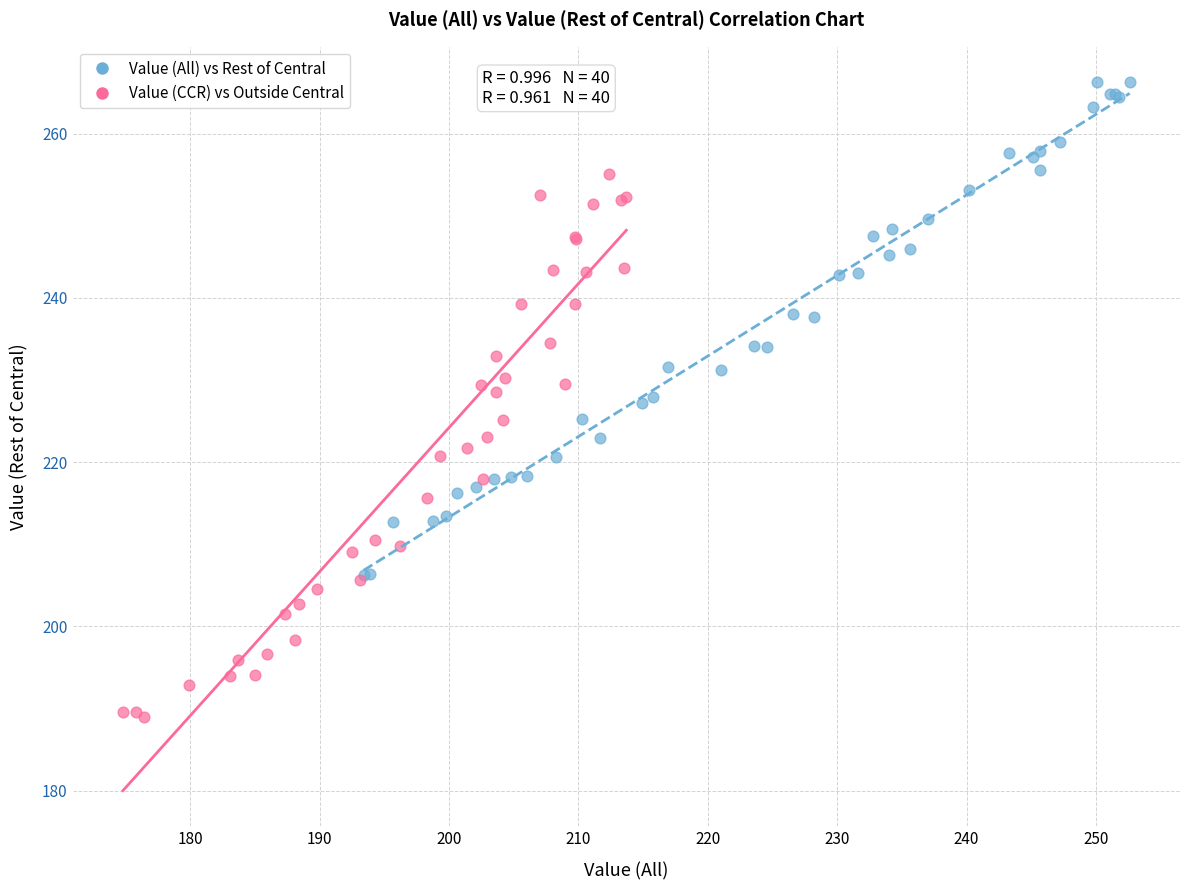

Which series reaches the minimum Y coordinate?

Value (CCR) vs Outside Central